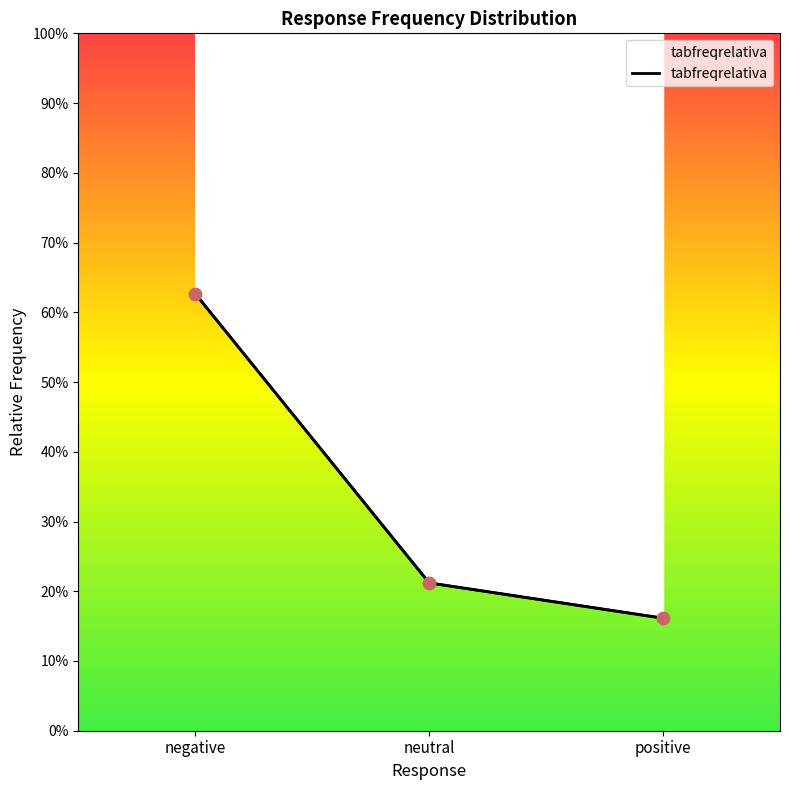

Between negative and neutral, which is larger?

negative